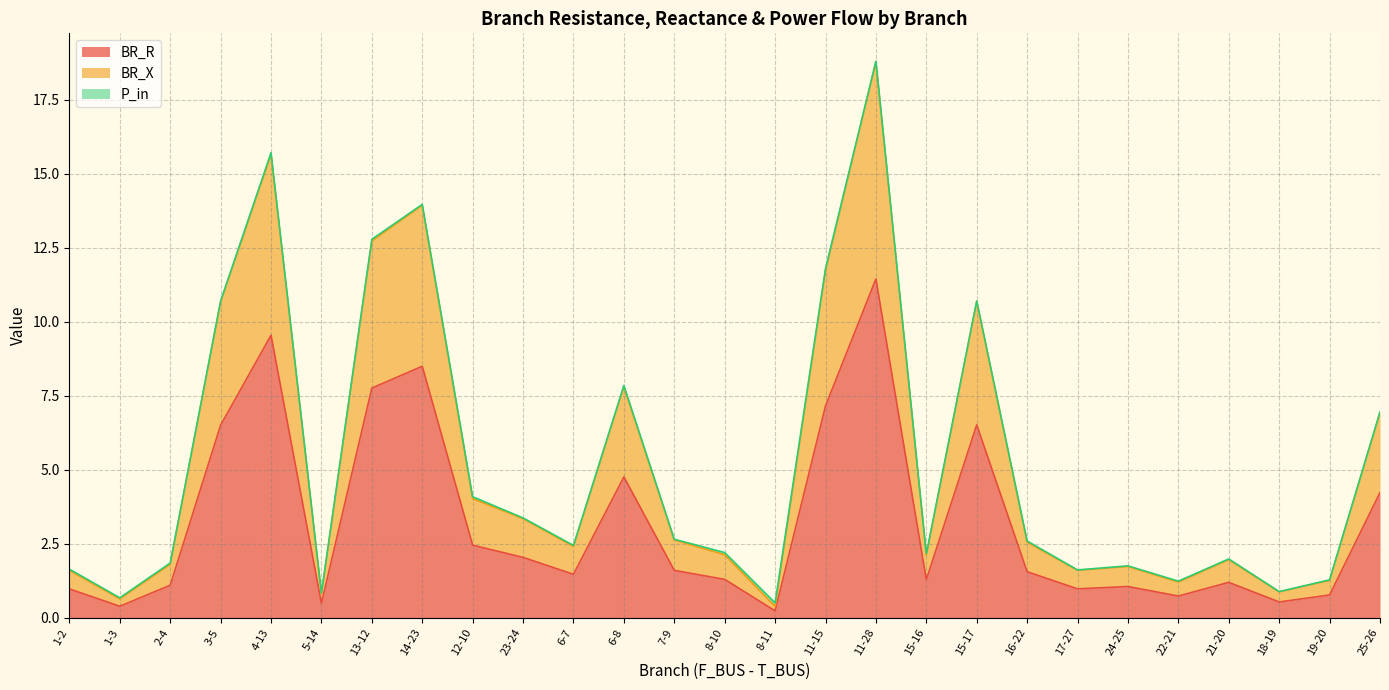

What is the maximum value for BR_R?

11.4